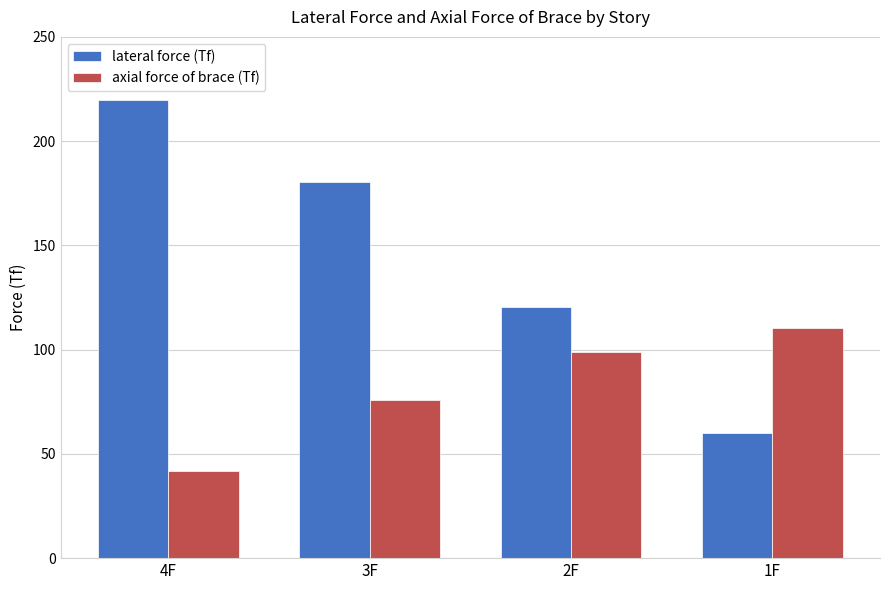

Is the value of lateral force (Tf) at 4F greater than the value of axial force of brace (Tf) at 4F?

Yes